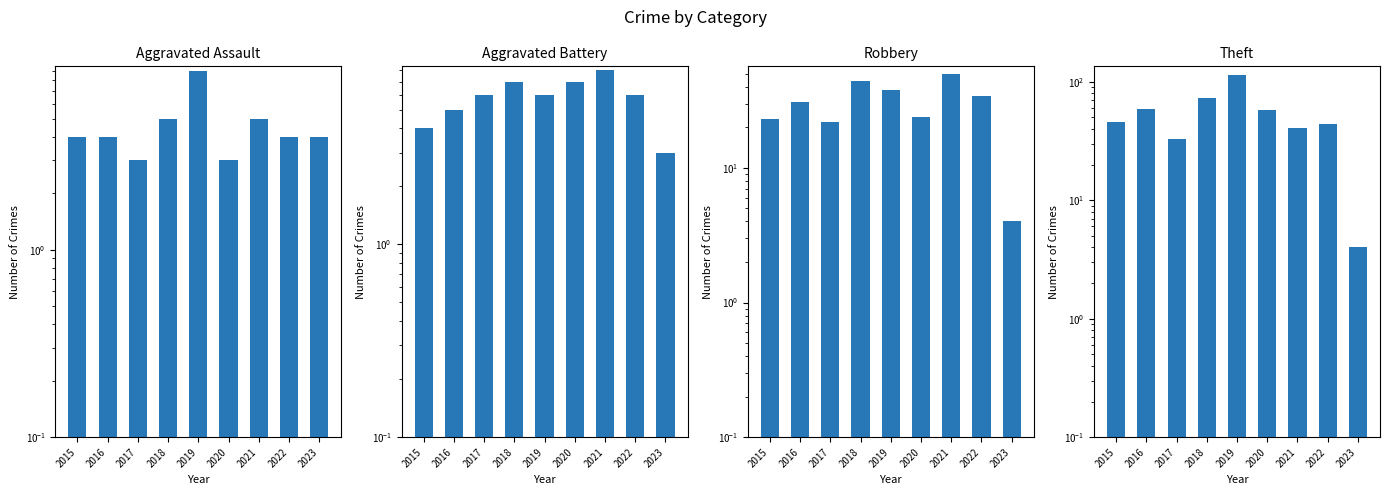

What is the minimum value shown in the chart?

3